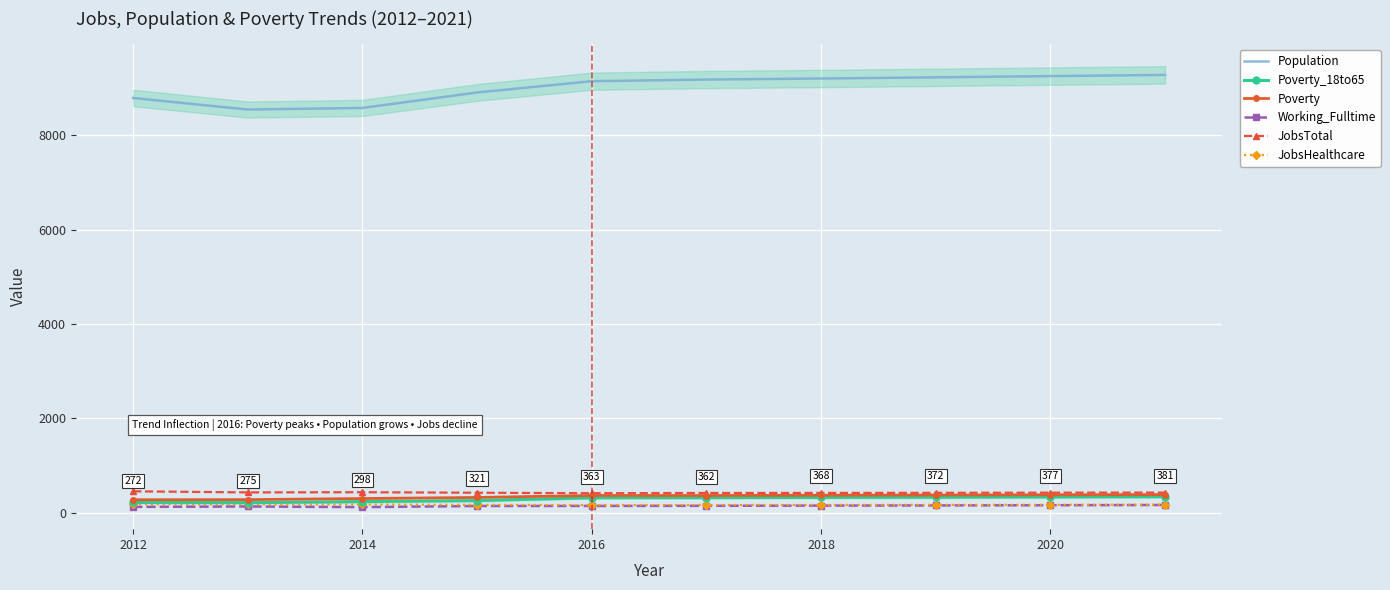

Read the JobsTotal value at 2020, to the nearest 5.

420